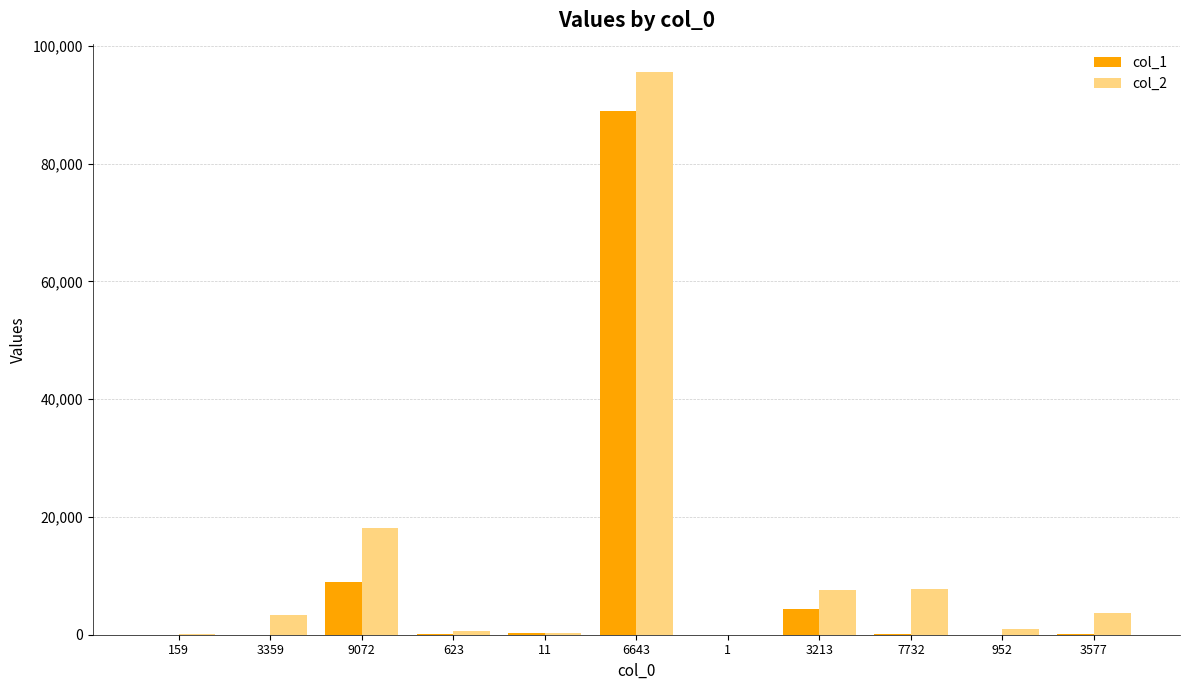

Count the number of data series in this chart.

2